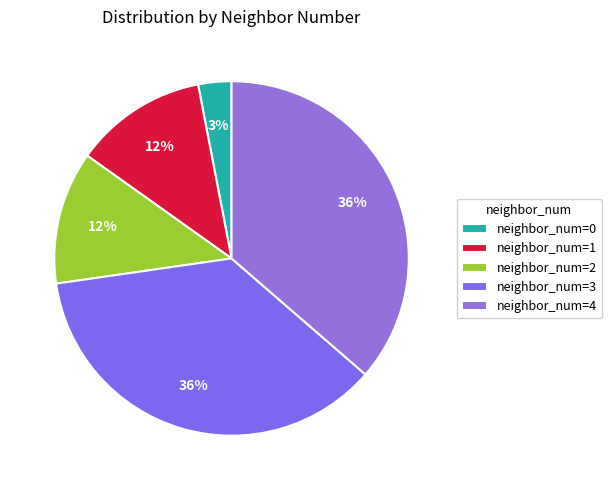

Does any single category account for the majority?

No